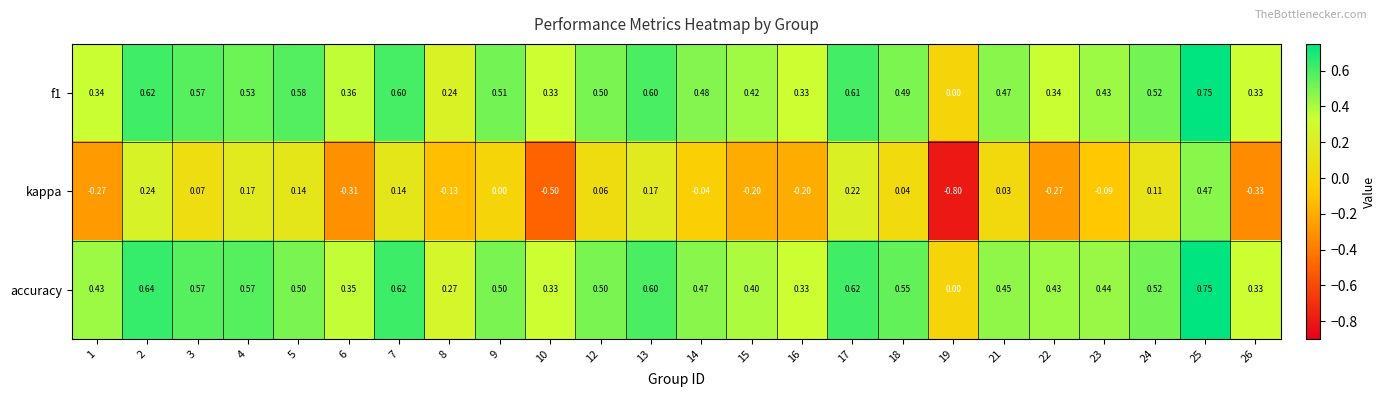

How many values in the kappa series are below 0?

11